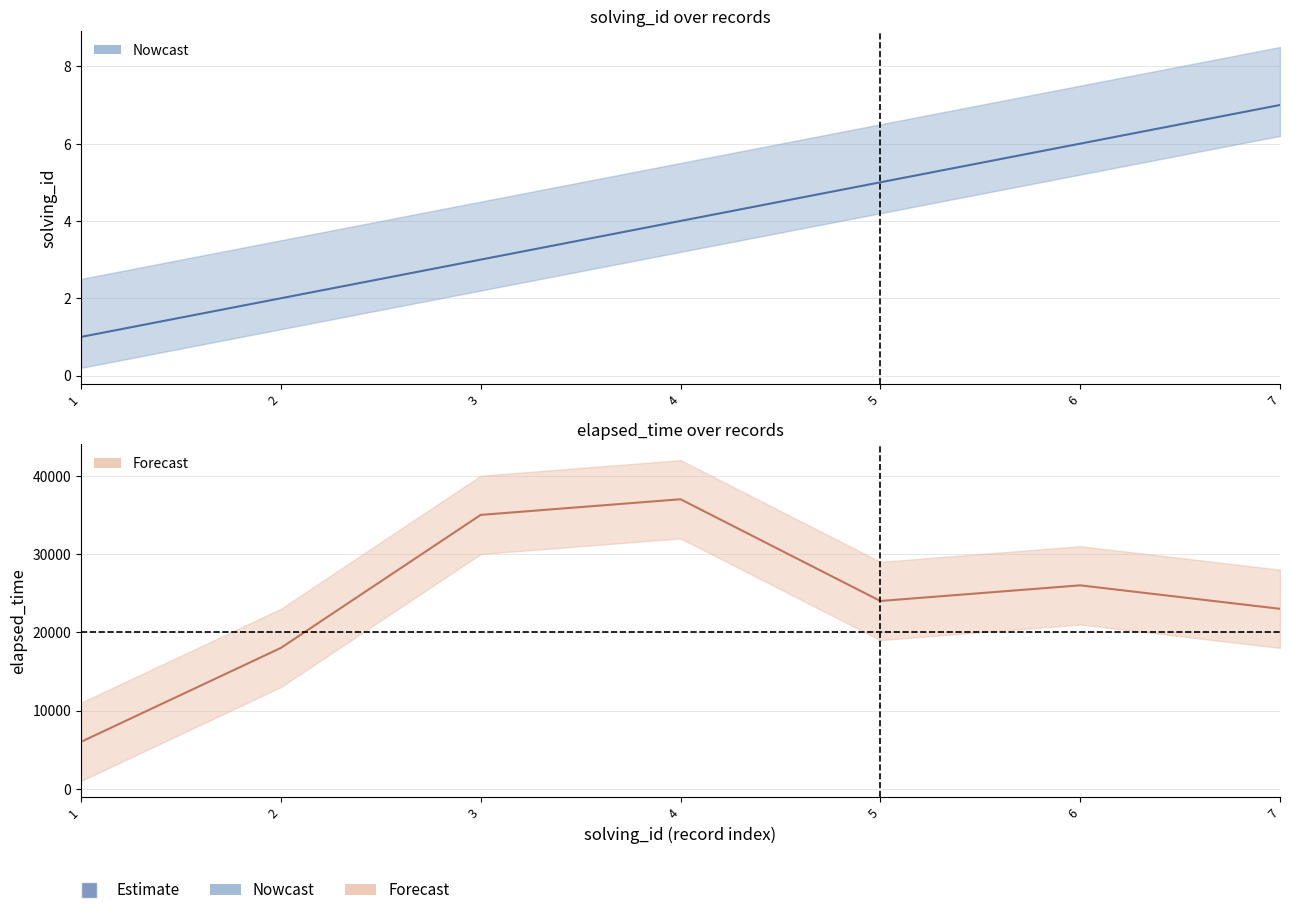

True or false: solving_id and elapsed_time cross at least once.

False